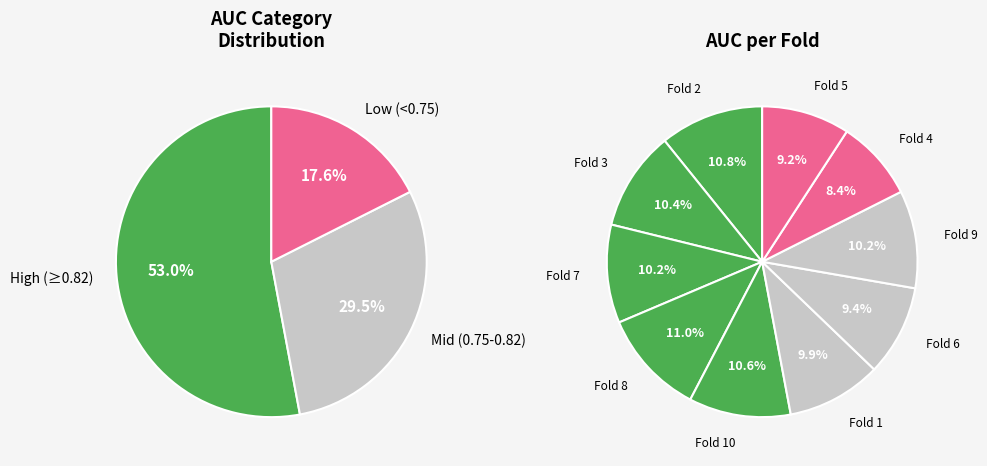

What percentage is NOT represented by Fold 7?

89.8%